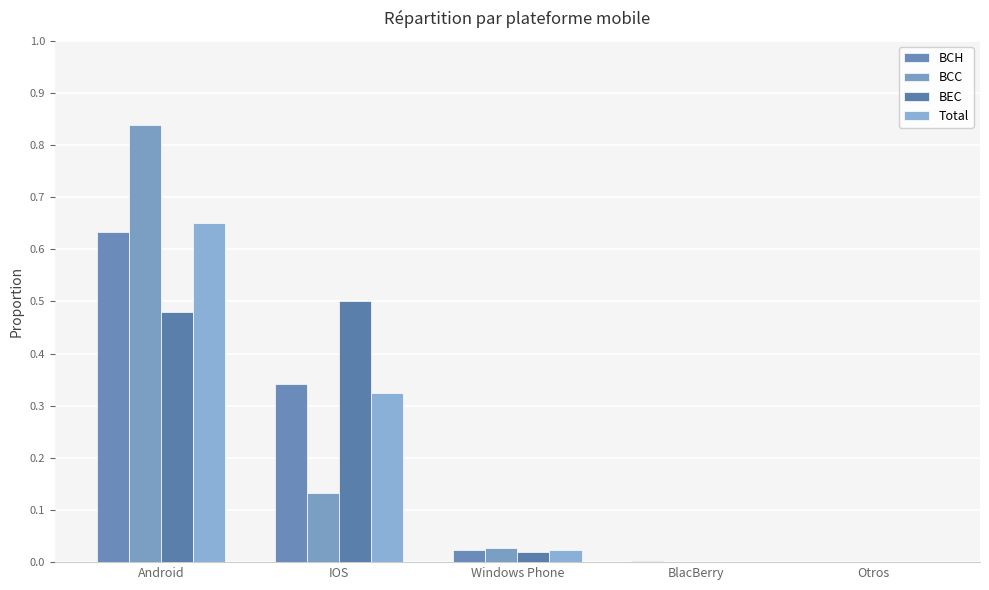

How many groups of bars are there?

5